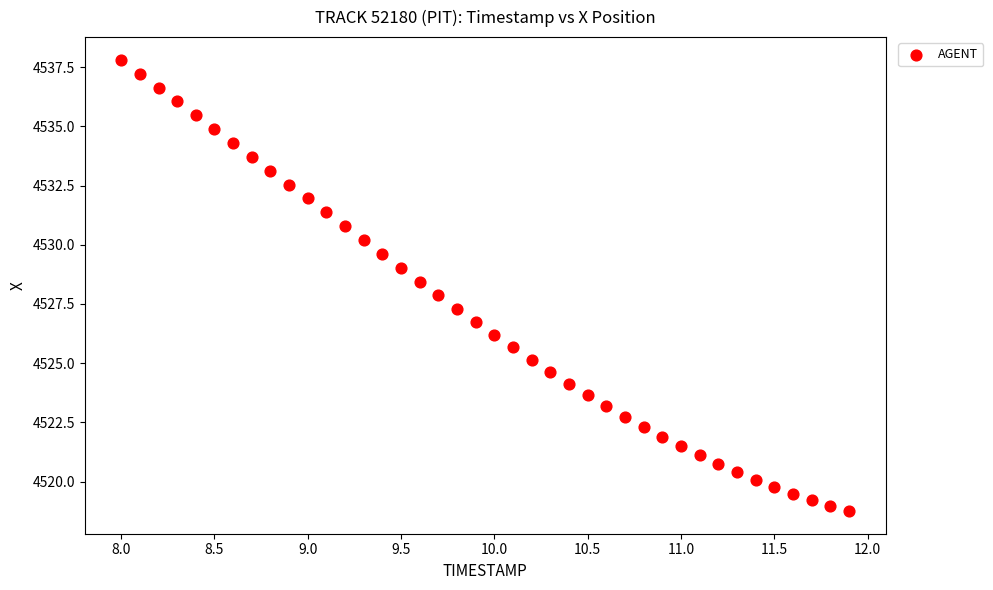

What is the range of Y values (max minus min)?

19.1